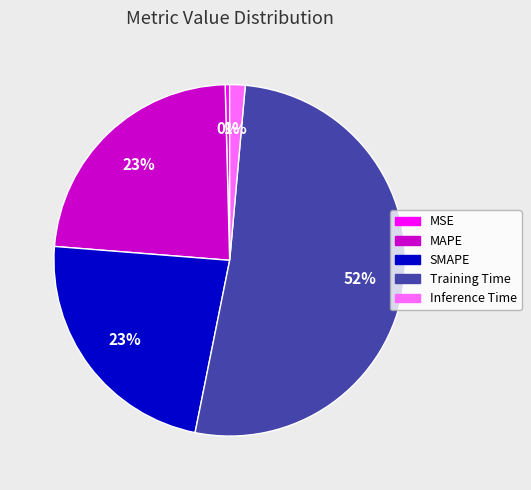

Which category has the biggest portion of the pie?

Training Time